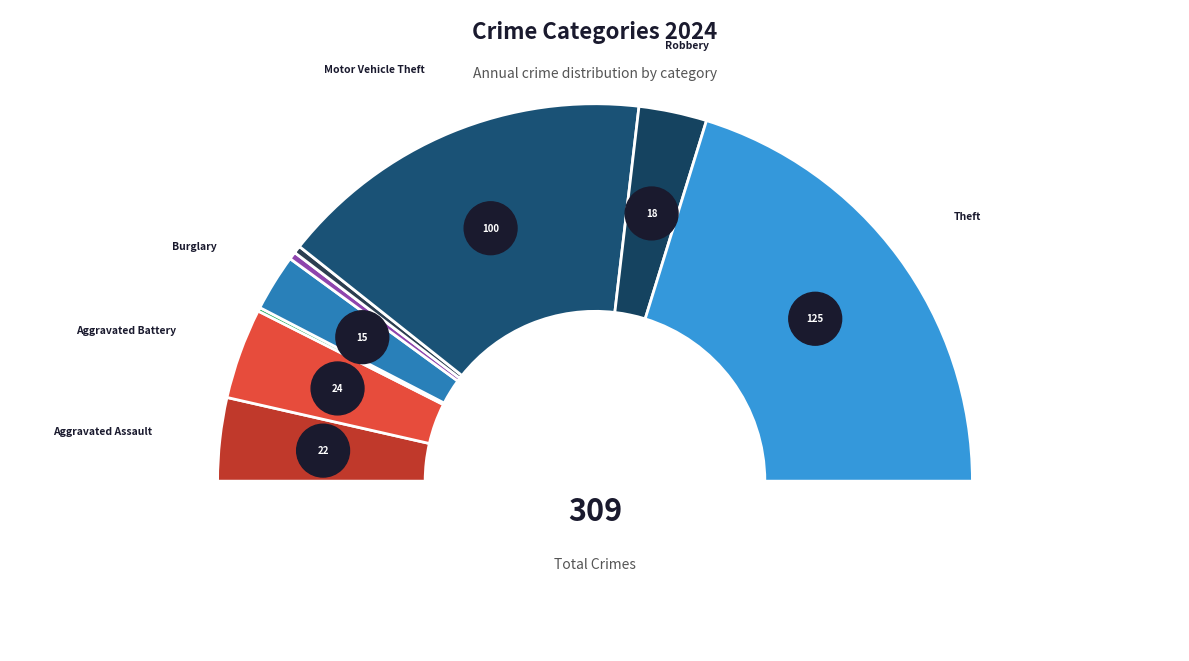

To the nearest percent, what portion does Theft represent?

40%